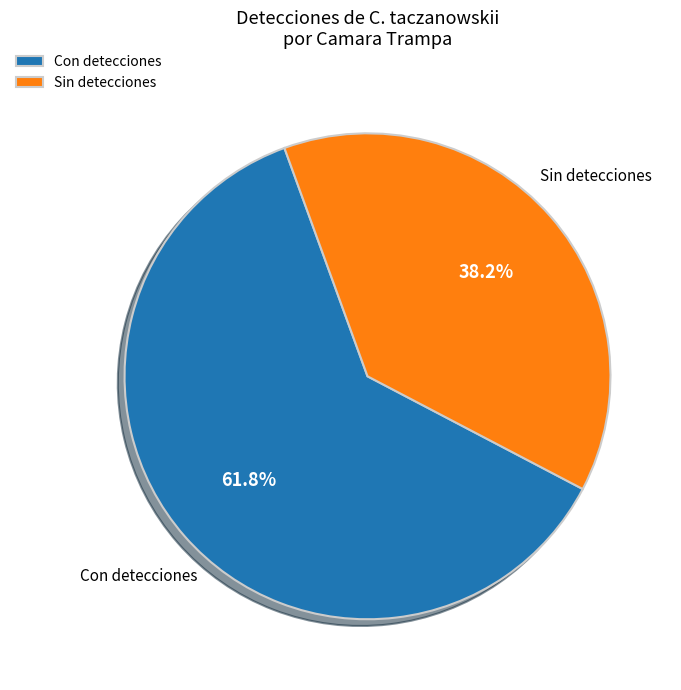

How many slices are in this pie chart?

2